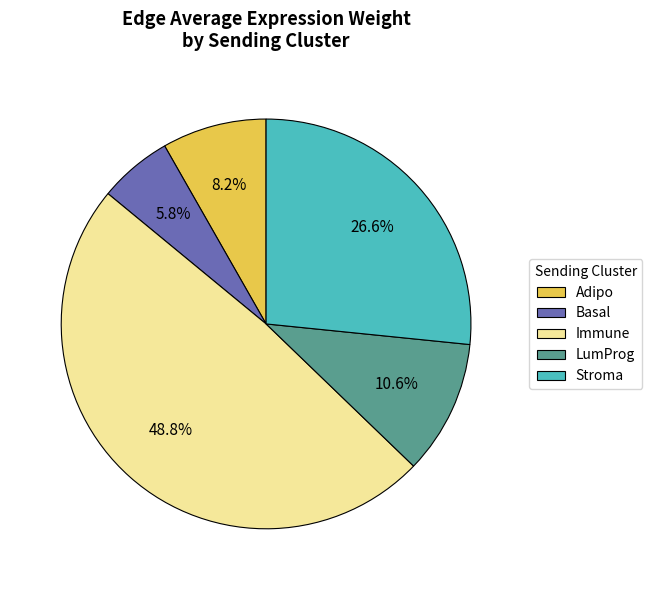

To the nearest percent, what is the average slice percentage?

20%